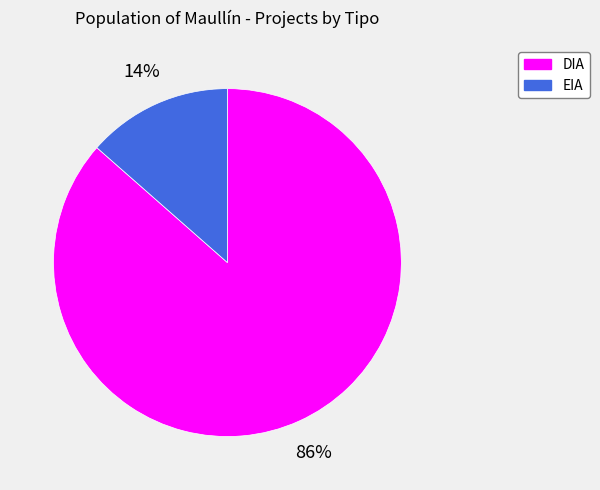

What is the largest slice in the pie chart?

DIA